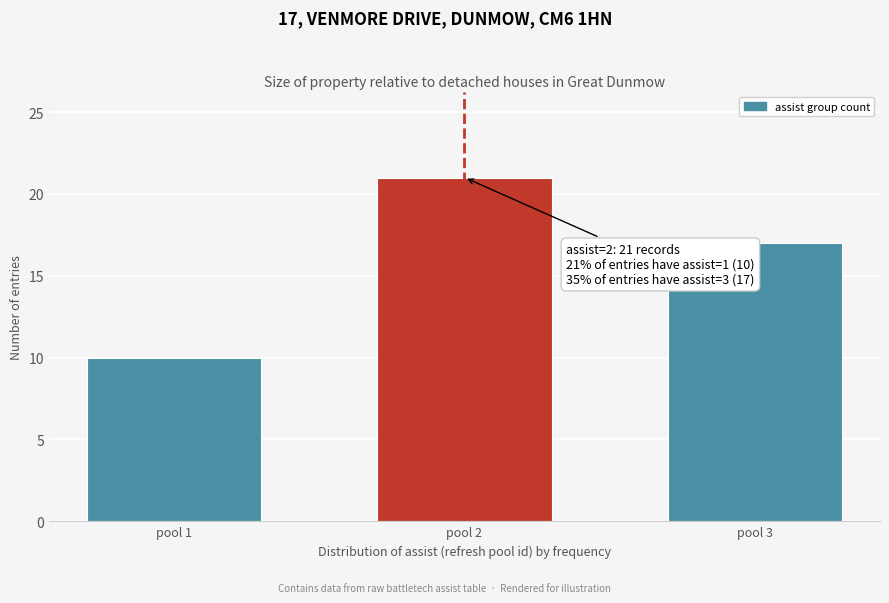

Reading left to right, extract all data points from this chart.

pool 1=10	pool 2=21	pool 3=17